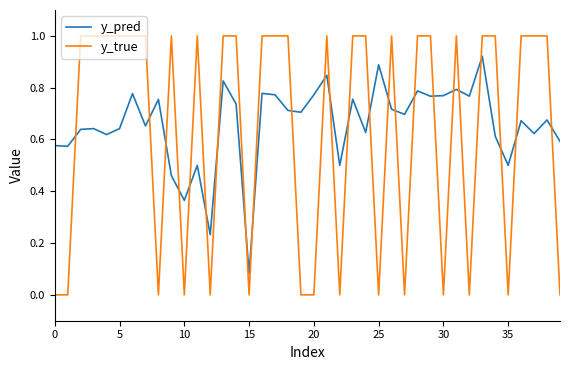

What are all the series names shown in the legend?

y_pred, y_true